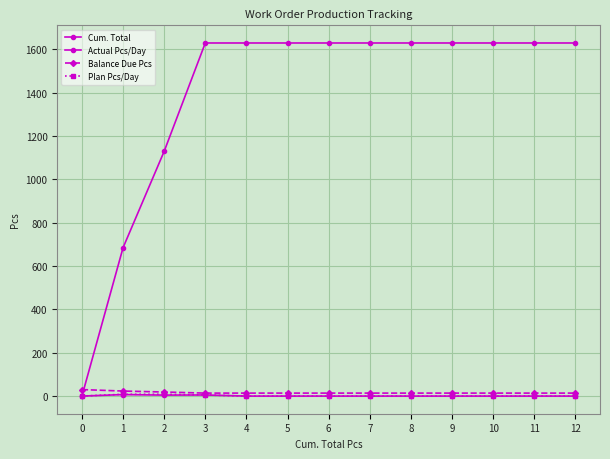

What is the sum of all Actual Pcs/Day values?

16.3